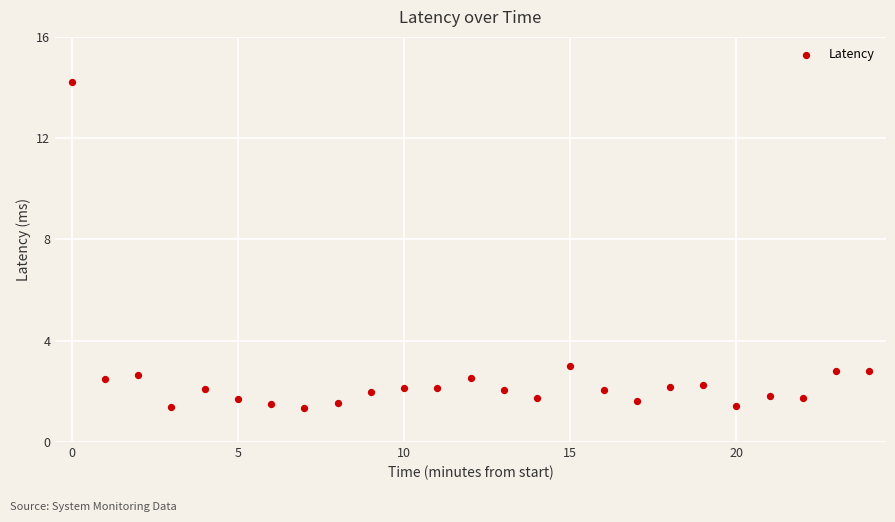

What is the range of Y values (max minus min)?

12.9